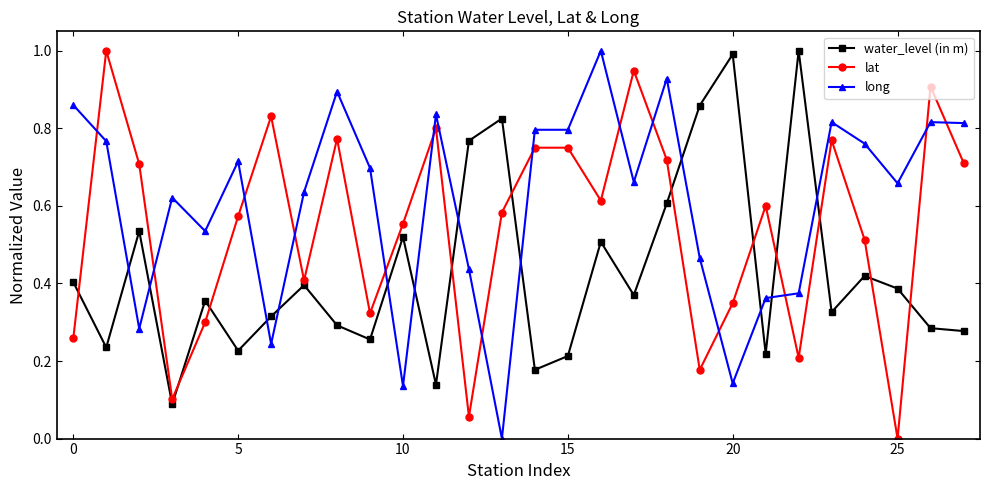

True or false: water_level (in m) has more than 0 interior local peaks.

True